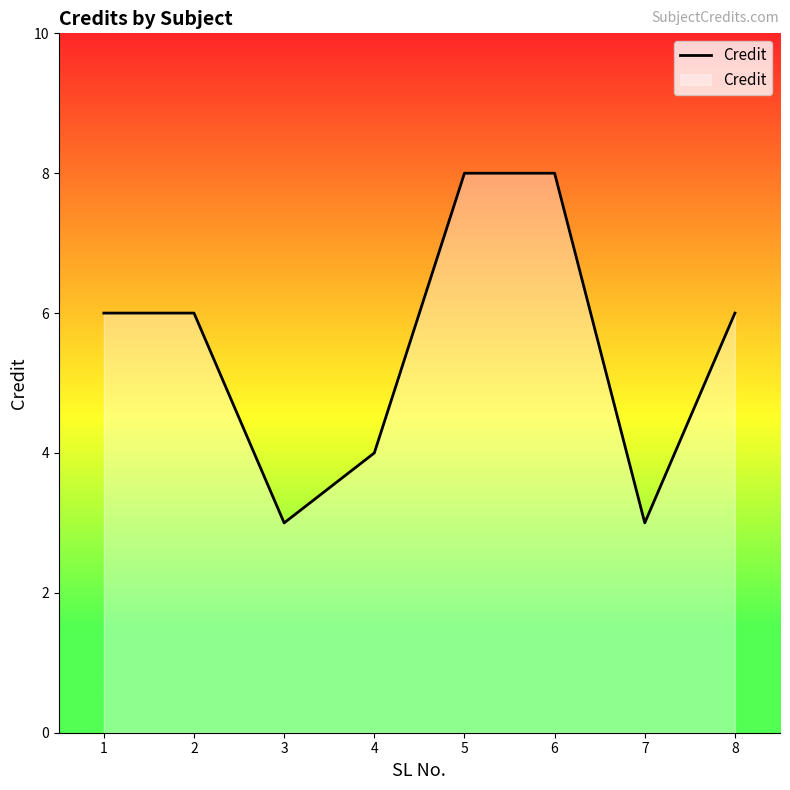

What is the minimum value shown in the chart?

3